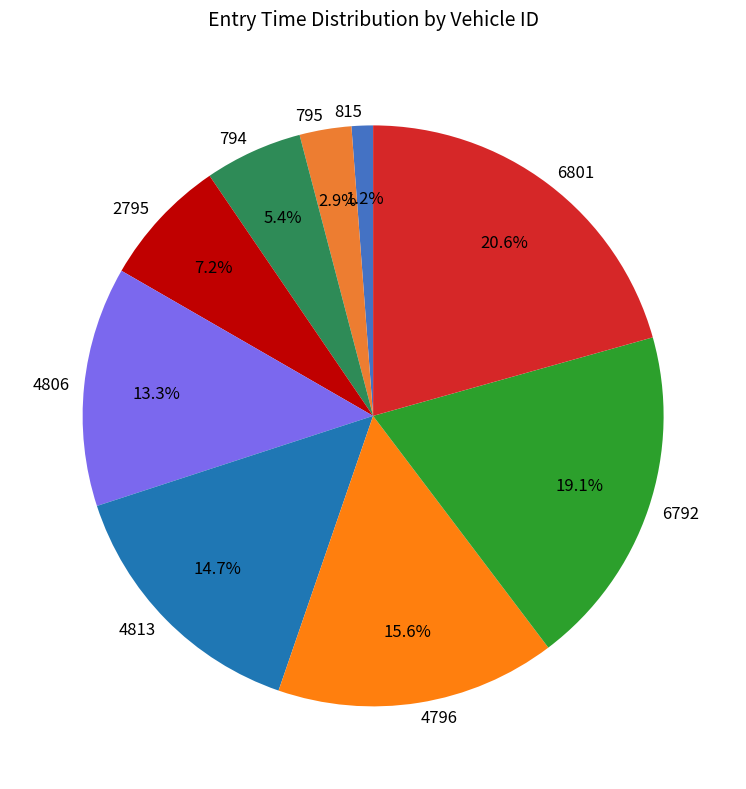

Is the sum of 6792 and 6801 greater than half?

No